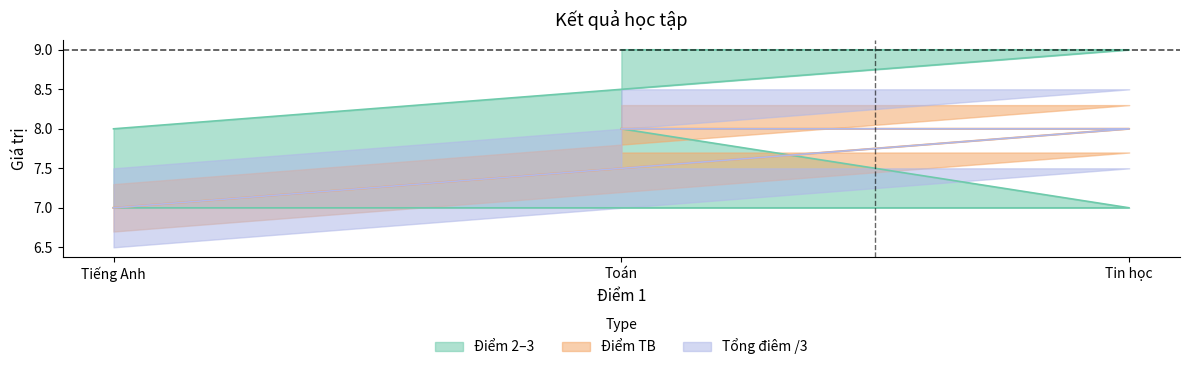

Which category has the lowest value in the Tổng điêm series?

Tiếng Anh